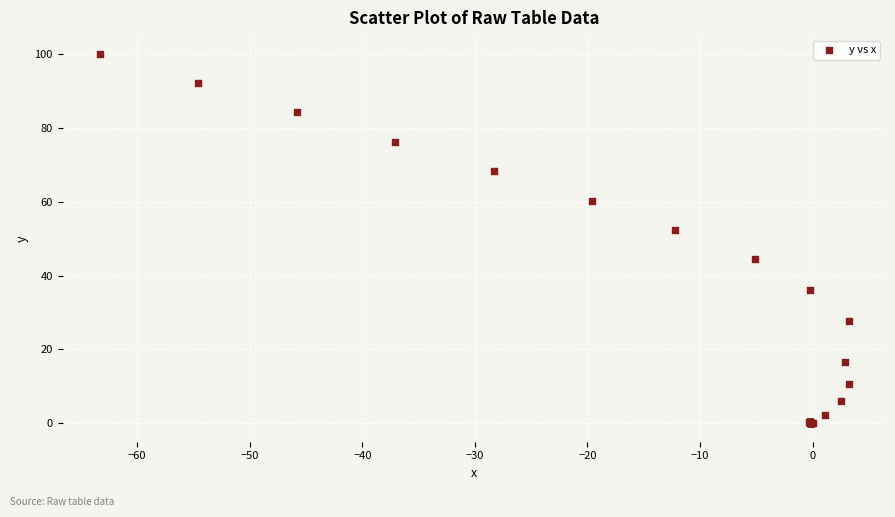

What Y value in the scatter plot is closest to 50?

52.2